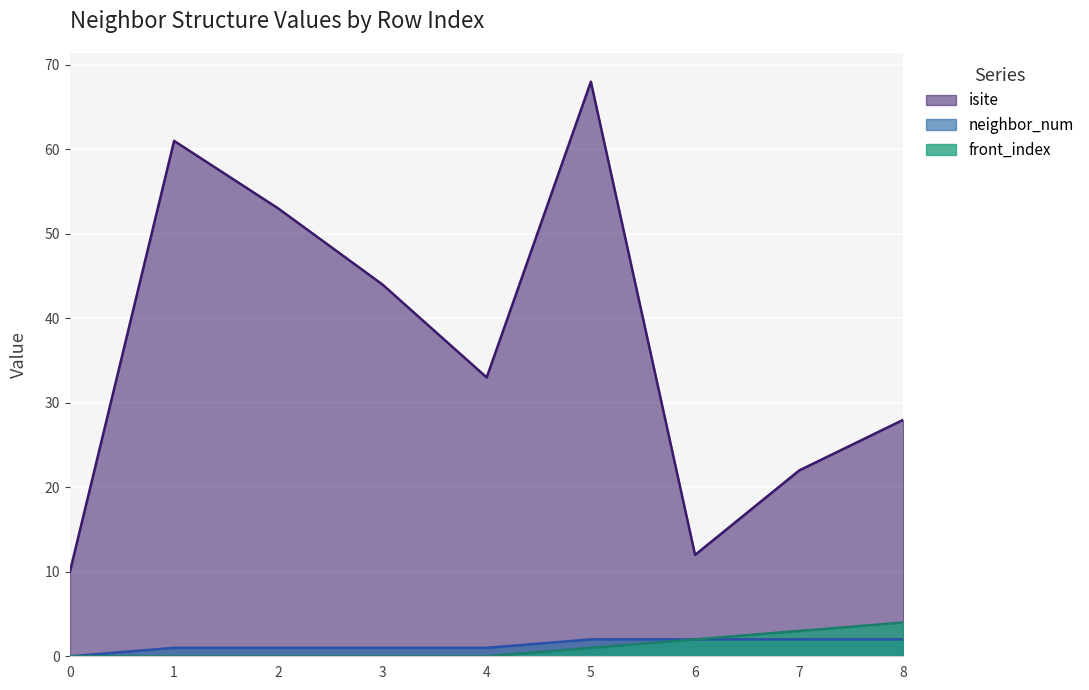

Does the chart display data point markers on the line(s)?

No